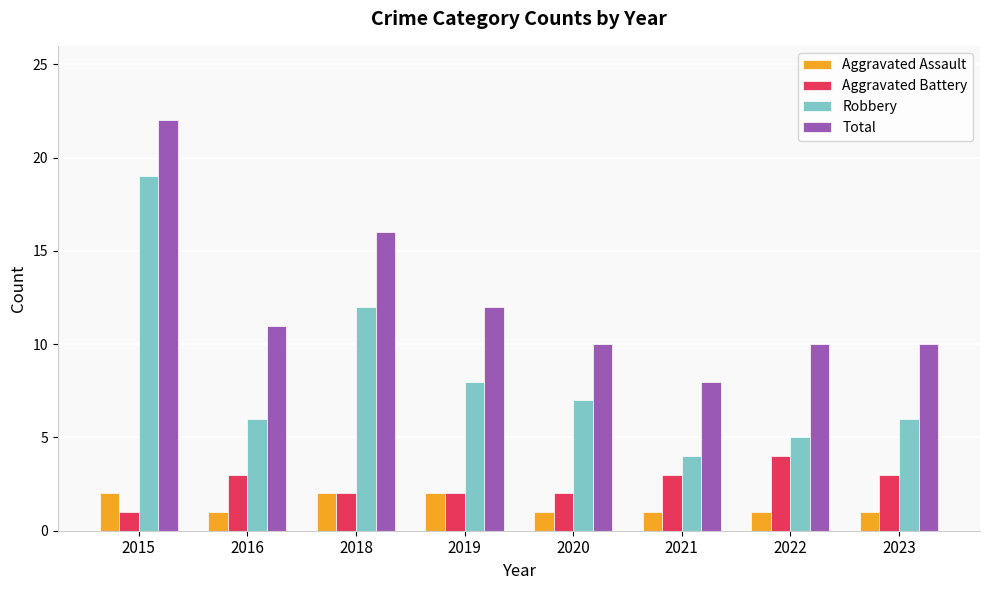

Reading right to left, extract all data points from this chart.

Aggravated Assault: 2023=1	2022=1	2021=1	2020=1	2019=2	2018=2	2016=1	2015=2
Aggravated Battery: 2023=3	2022=4	2021=3	2020=2	2019=2	2018=2	2016=3	2015=1
Robbery: 2023=6	2022=5	2021=4	2020=7	2019=8	2018=12	2016=6	2015=19
Total: 2023=10	2022=10	2021=8	2020=10	2019=12	2018=16	2016=11	2015=22